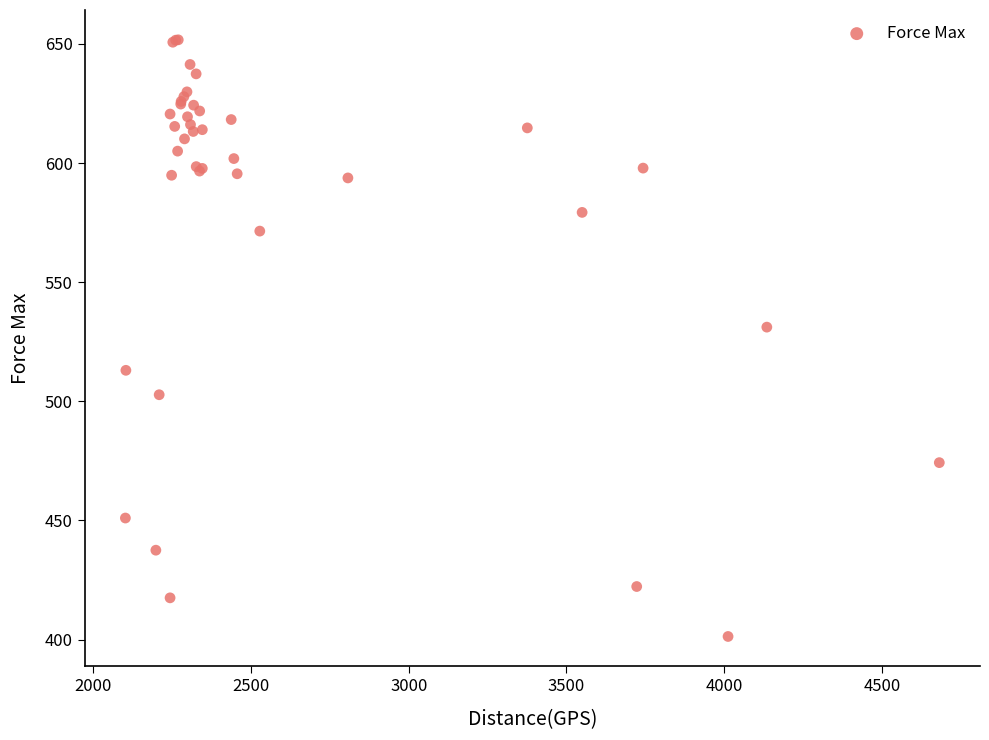

What Y value in the scatter plot is closest to 526?

531.1